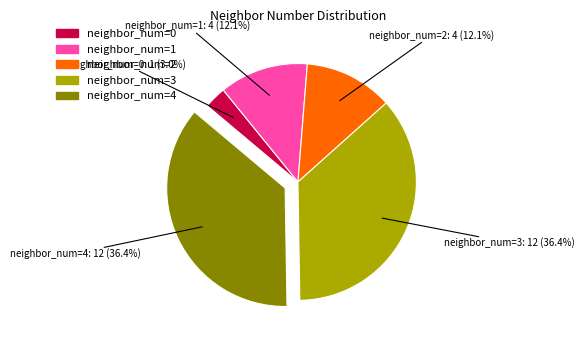

Is there any slice that represents more than half of the pie?

No